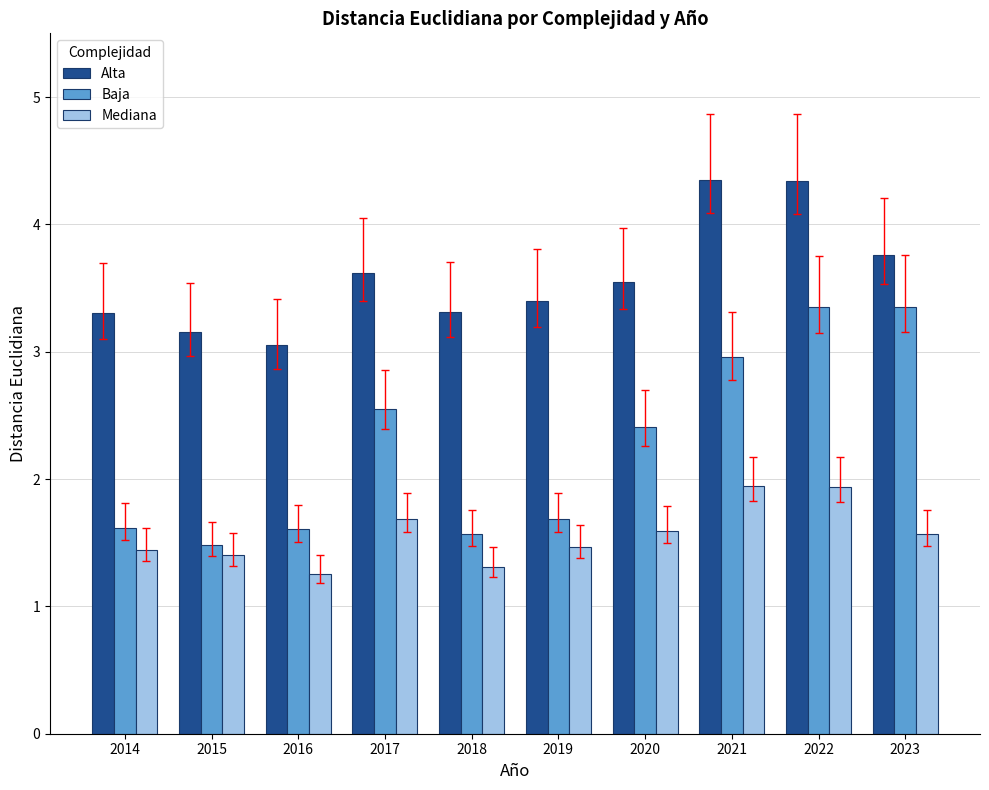

At 2023, list the series in order from smallest to largest.

Mediana, Baja, Alta